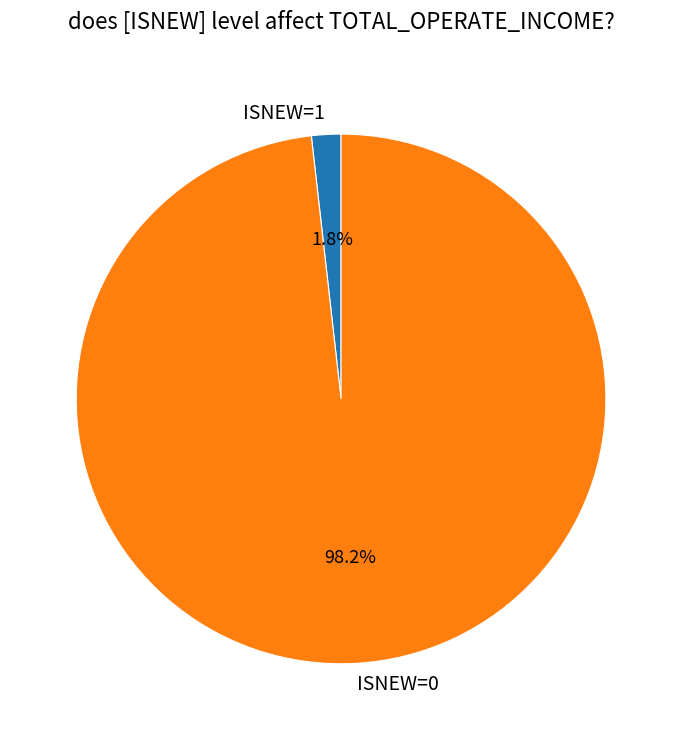

Which category has the smallest portion of the pie?

ISNEW=1